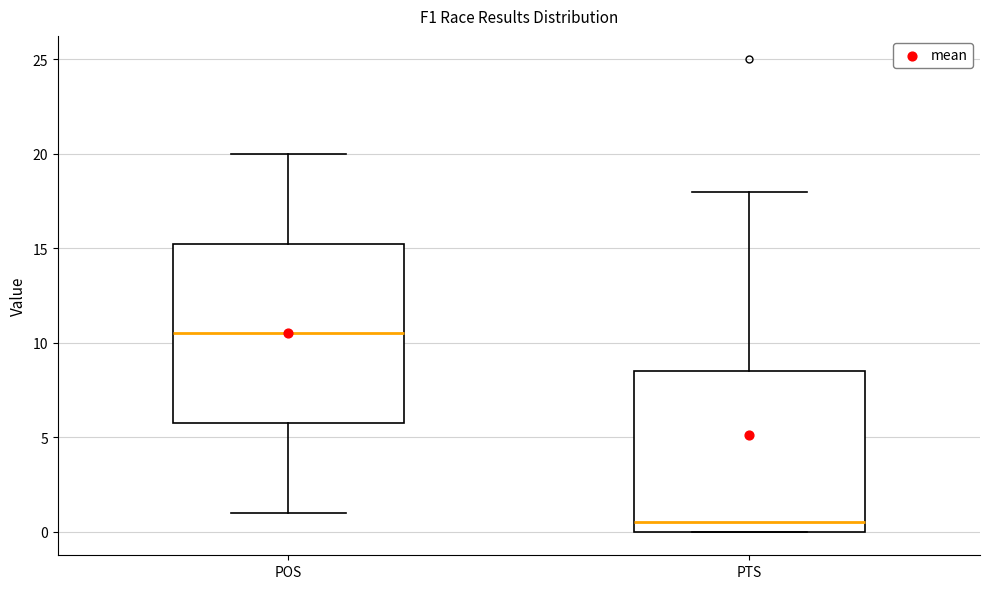

Where does the median line of the box for POS sit on the y-axis? The values are not printed on the chart, so give them approximately, as read against the axis.

10.5